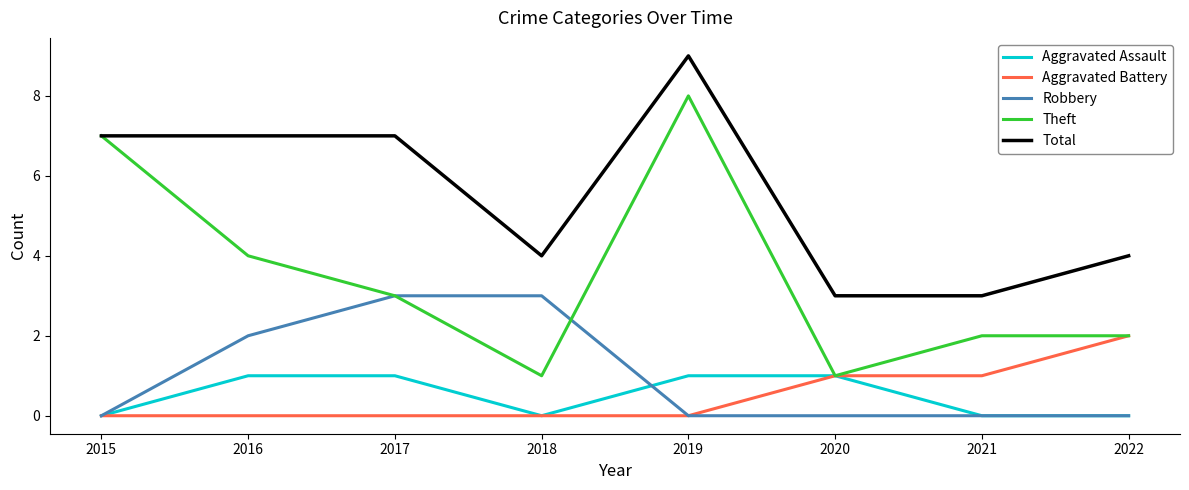

Reading left to right, transcribe all the data shown in this chart.

Aggravated Assault: 2015=0	2016=1	2017=1	2018=0	2019=1	2020=1	2021=0	2022=0
Aggravated Battery: 2015=0	2016=0	2017=0	2018=0	2019=0	2020=1	2021=1	2022=2
Robbery: 2015=0	2016=2	2017=3	2018=3	2019=0	2020=0	2021=0	2022=0
Theft: 2015=7	2016=4	2017=3	2018=1	2019=8	2020=1	2021=2	2022=2
Total: 2015=7	2016=7	2017=7	2018=4	2019=9	2020=3	2021=3	2022=4